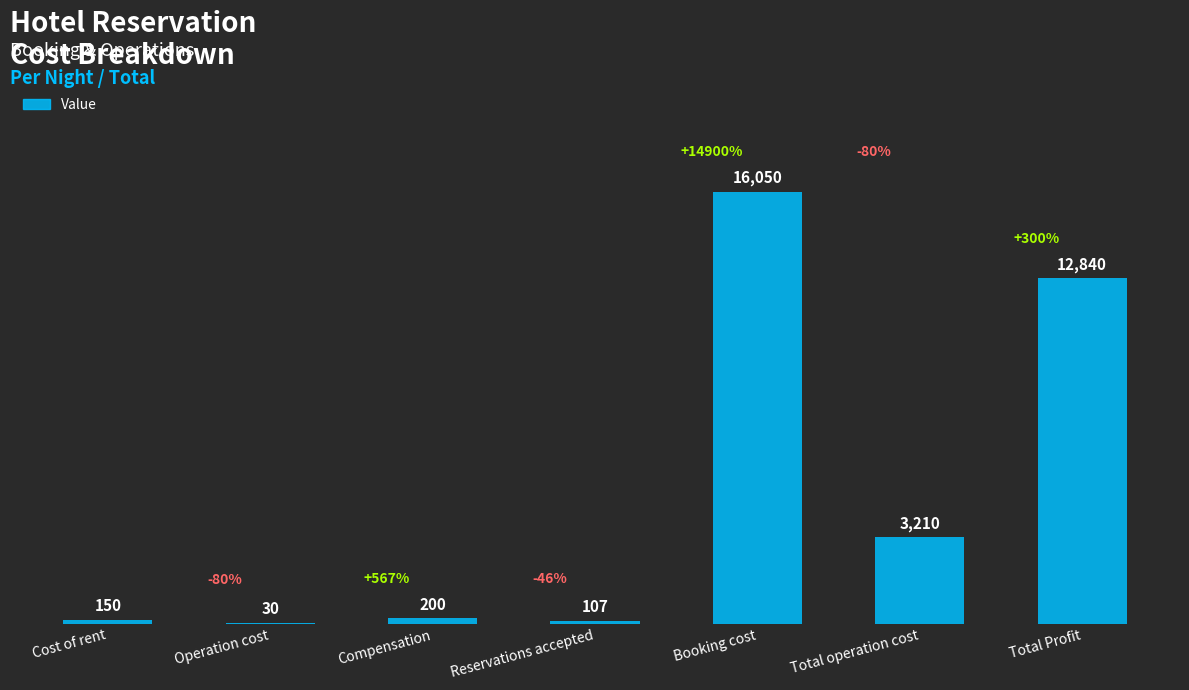

Approximately how many times larger is the value at Booking cost compared to Total operation cost?

5.0